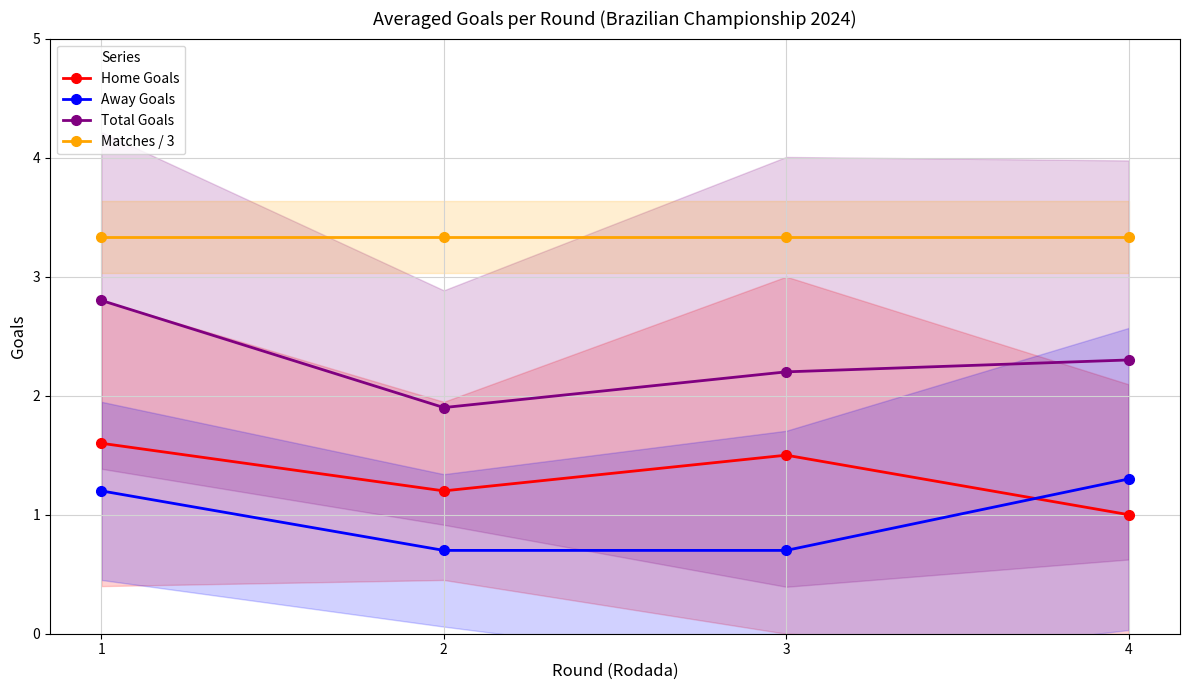

Count the number of categories in the chart.

4